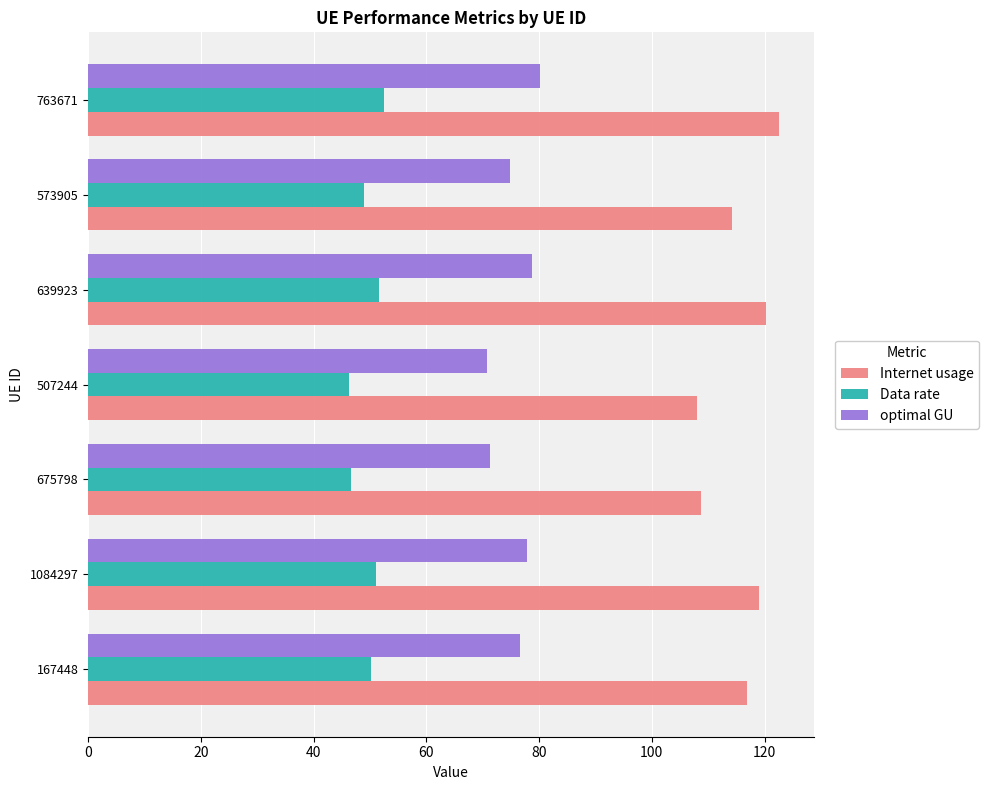

At how many categories does at least one series exceed 102?

7